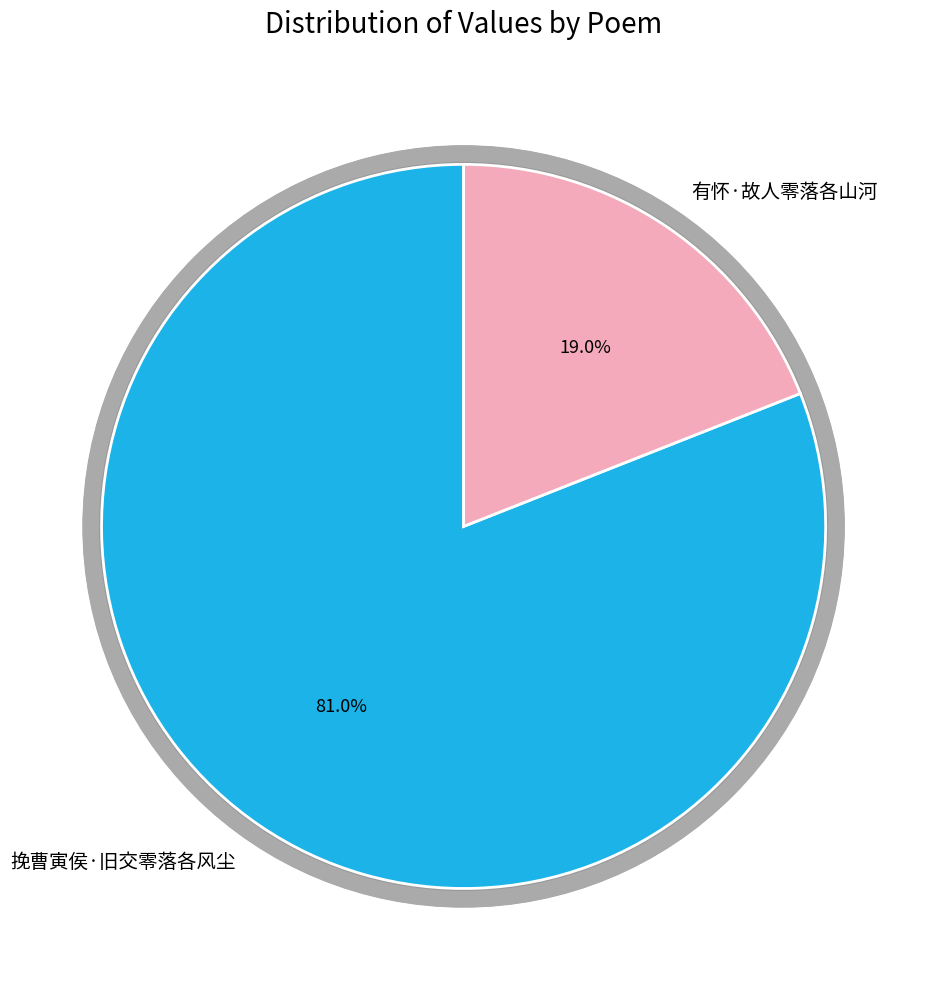

To the nearest percent, what is the difference between the largest and smallest slice percentages?

62%